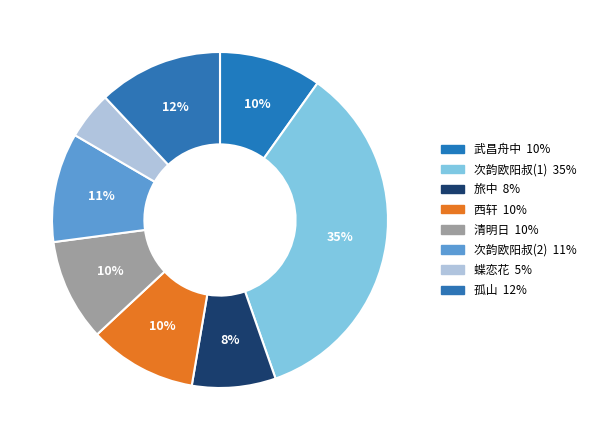

Count the number of slices in the pie.

8